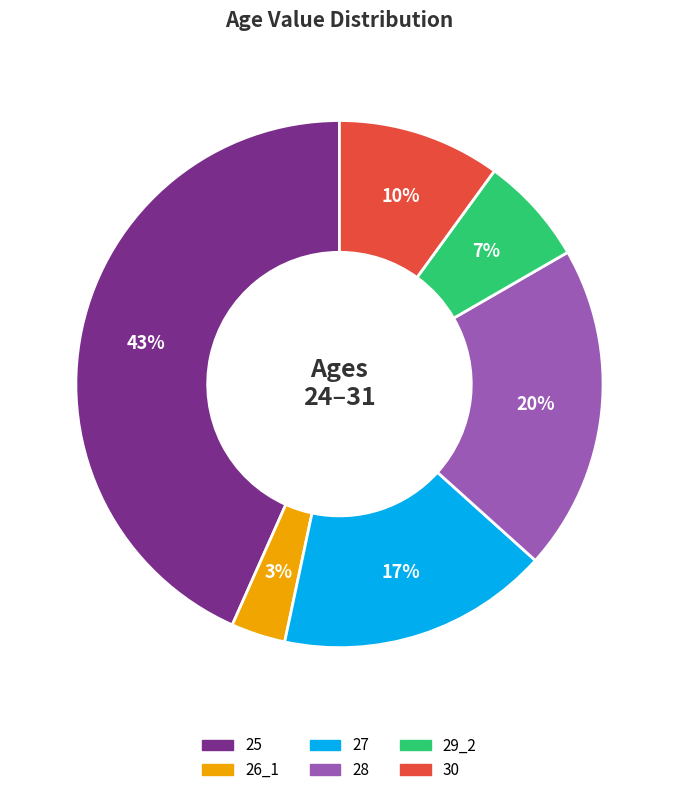

Is 30 the majority of the pie?

No